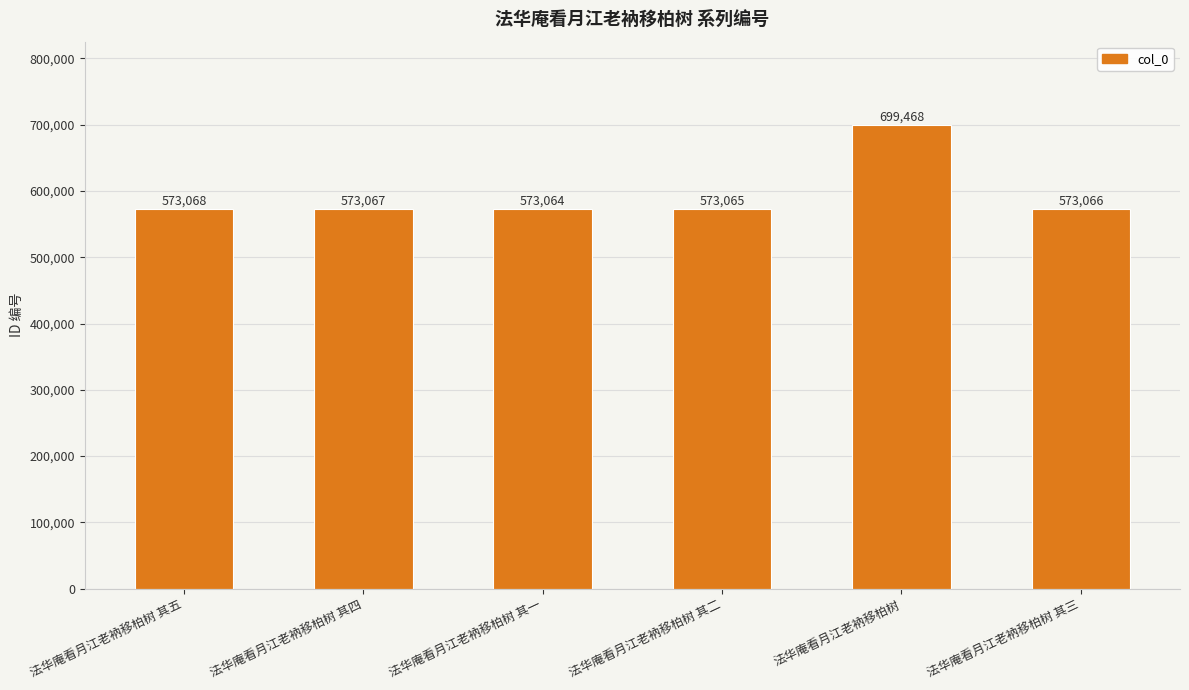

Approximately how many times larger is the value at 法华庵看月江老衲移柏树 其二 compared to 法华庵看月江老衲移柏树?

0.8